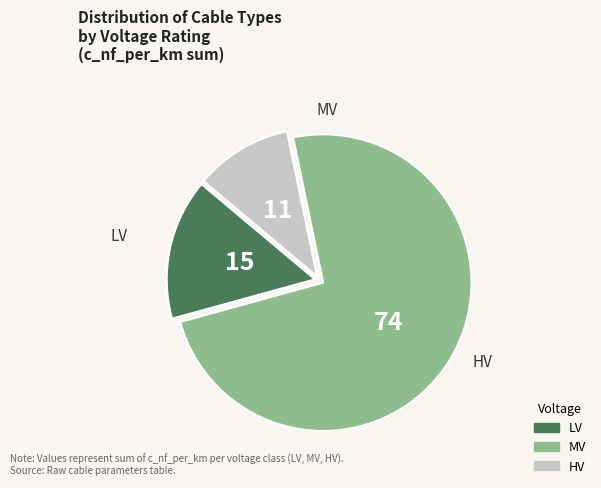

Does any single category account for the majority?

Yes